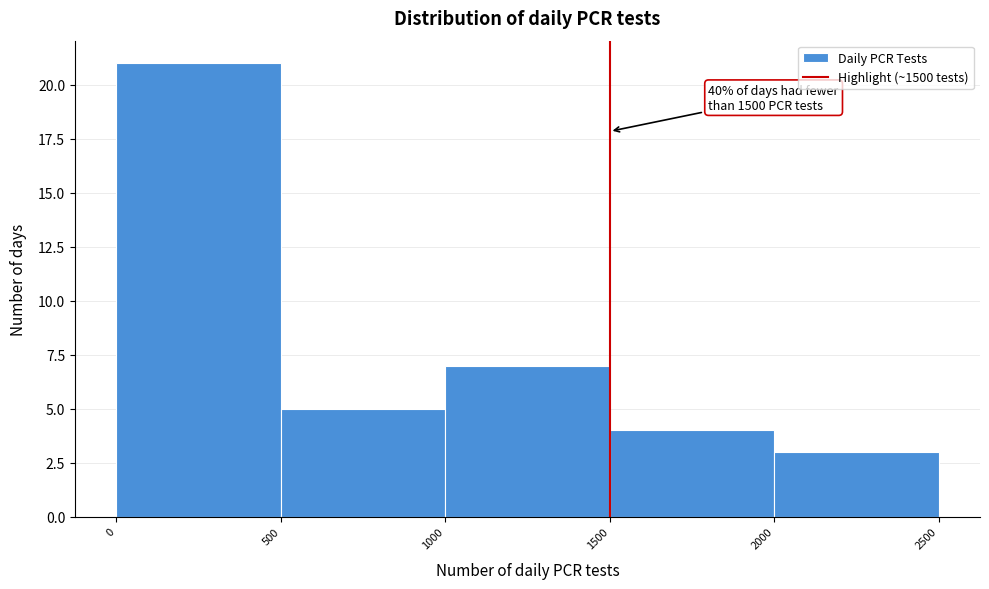

Over which range of the x-axis is the bar tallest?

0 to 500